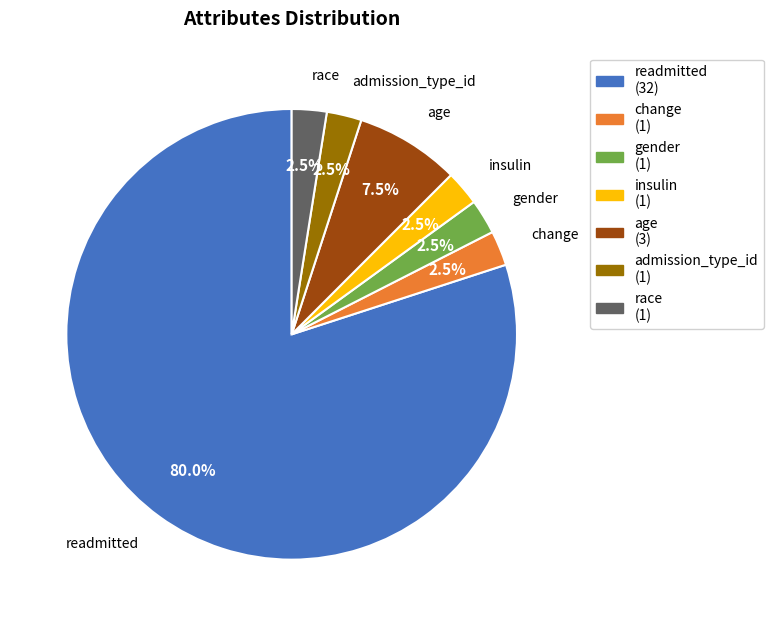

Is there any slice that represents more than half of the pie?

Yes